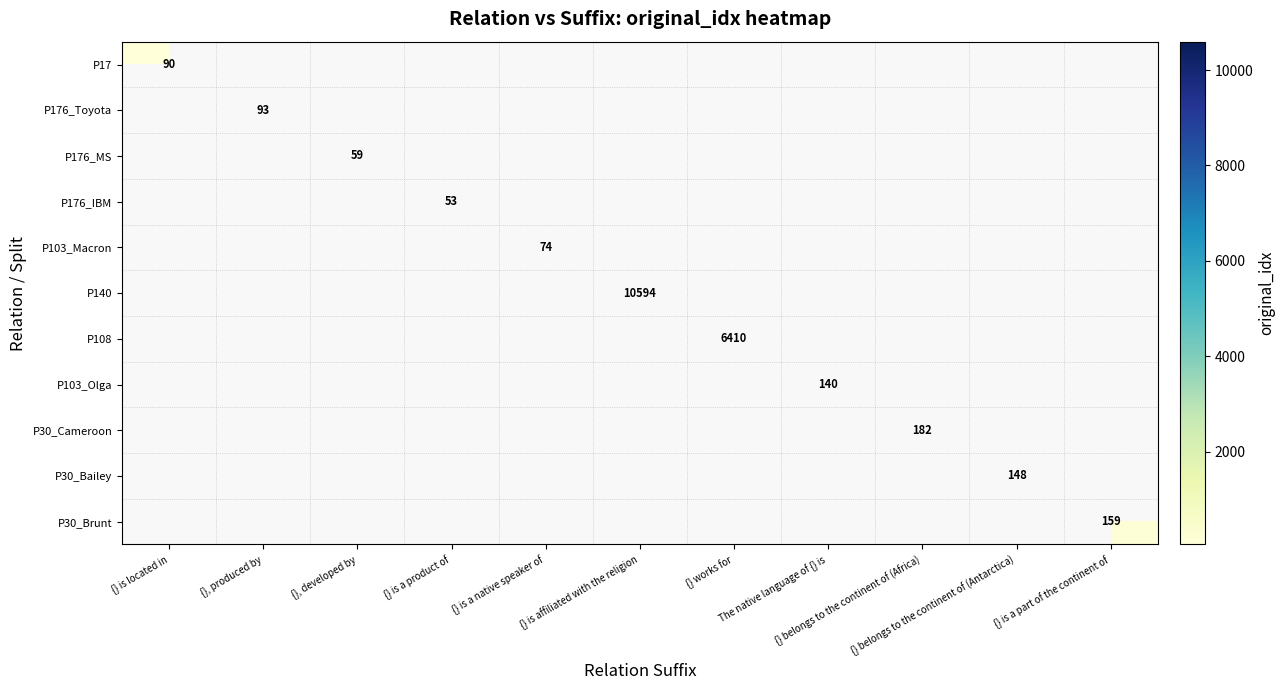

At {} is located in, list the series in order from largest to smallest.

P17, P176_Toyota, P176_MS, P176_IBM, P103_Macron, P140, P108, P103_Olga, P30_Cameroon, P30_Bailey, P30_Brunt